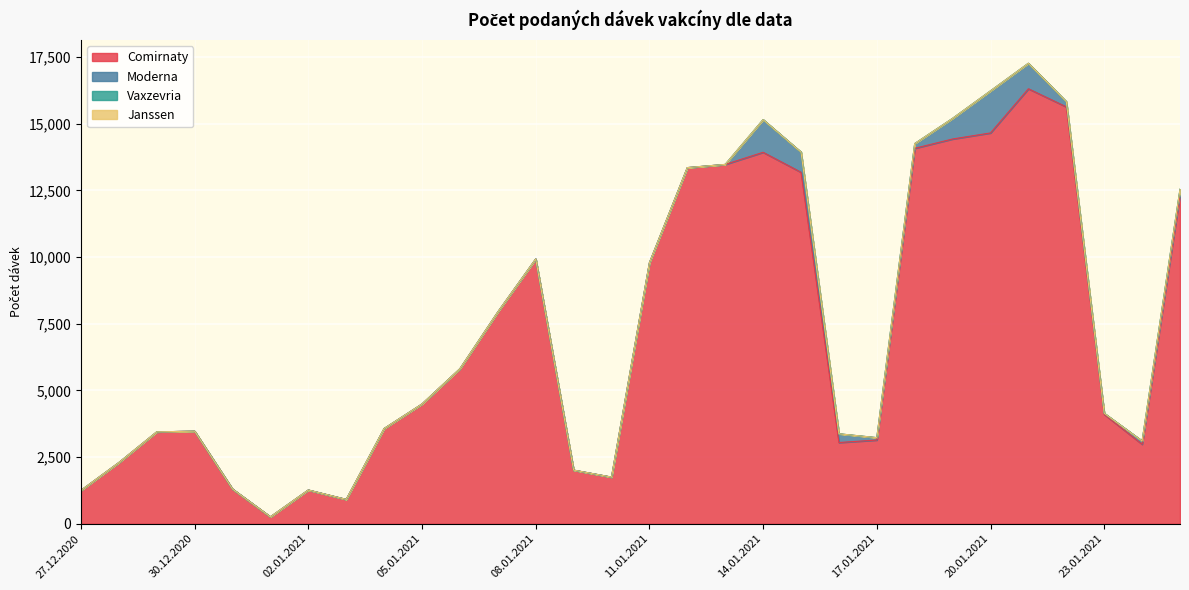

Which category has the highest value across all series?

21.01.2021